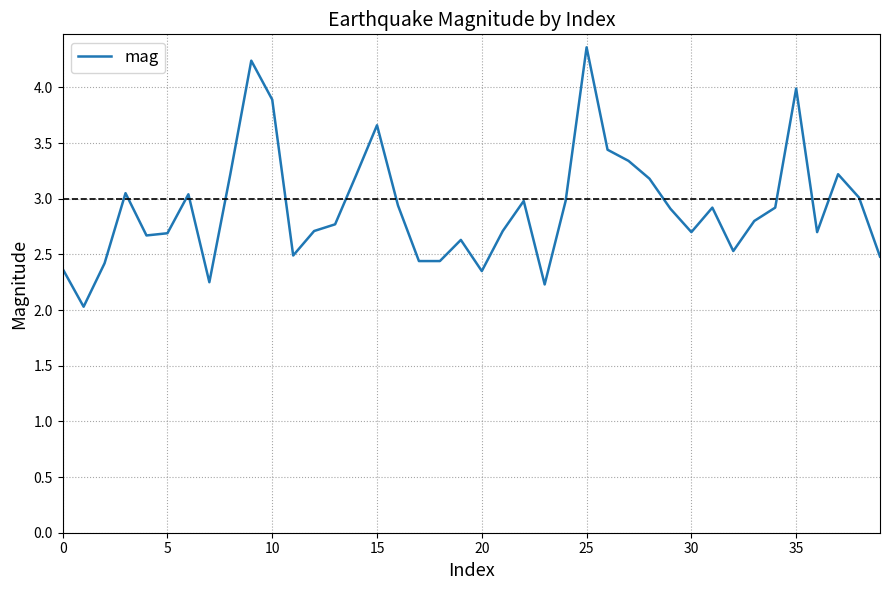

What is the difference between the maximum and minimum values?

2.3